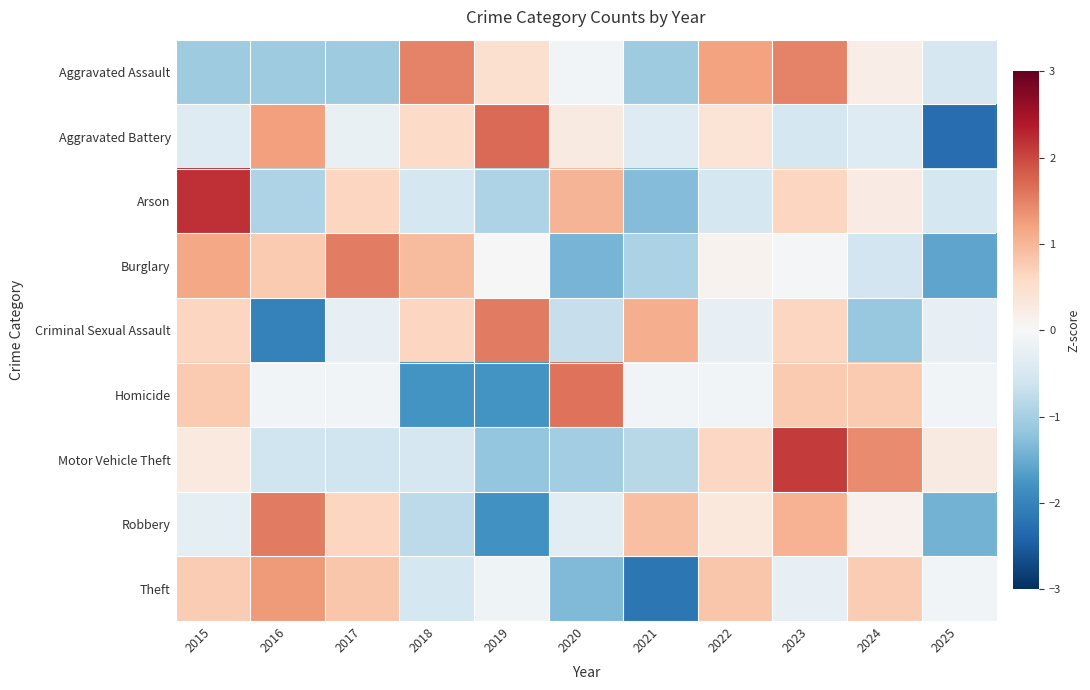

What is the spread (max minus min) of values at 2023?

2.6